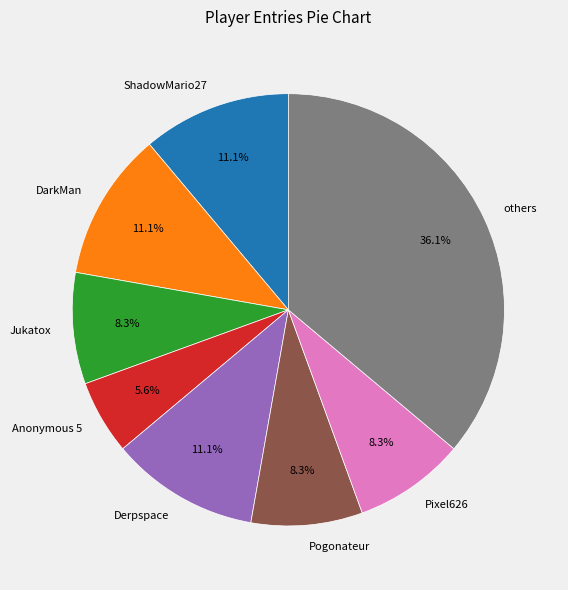

Between Anonymous 5 and Jukatox, which is larger?

Jukatox